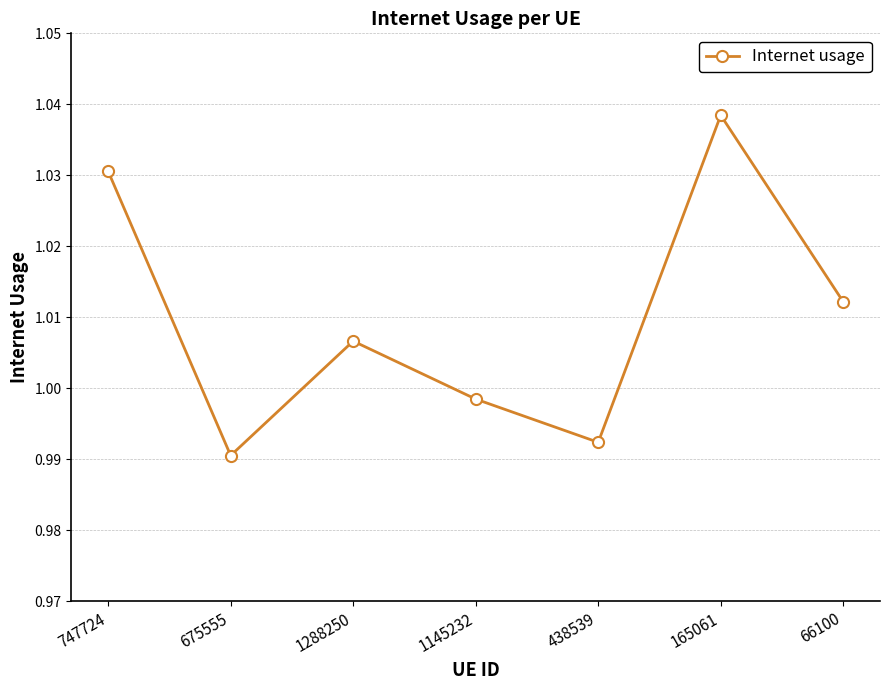

The value at 66100 is 1.6. True or false?

False